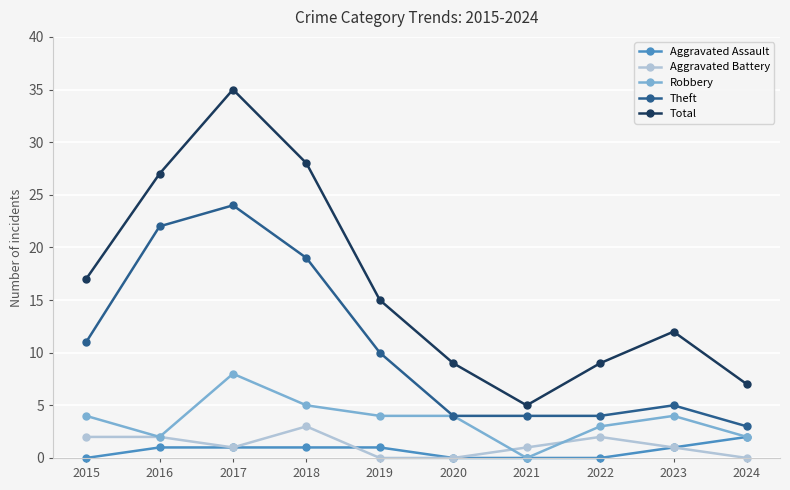

Reading left to right, extract all data points from this chart.

Aggravated Assault: 0	1	1	1	1	0	0	0	1	2
Aggravated Battery: 2	2	1	3	0	0	1	2	1	0
Robbery: 4	2	8	5	4	4	0	3	4	2
Theft: 11	22	24	19	10	4	4	4	5	3
Total: 17	27	35	28	15	9	5	9	12	7